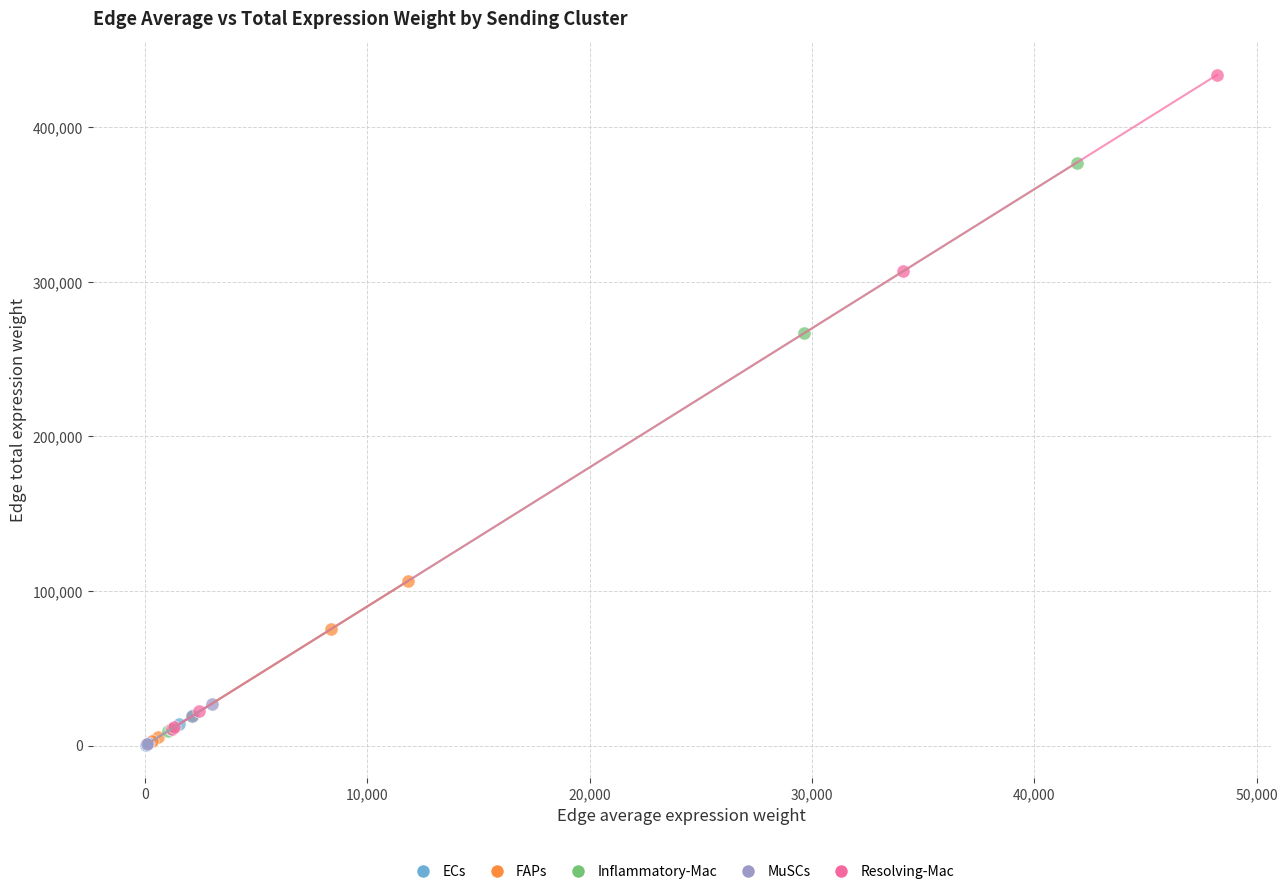

Which series has the widest spread of Y values?

Resolving-Mac